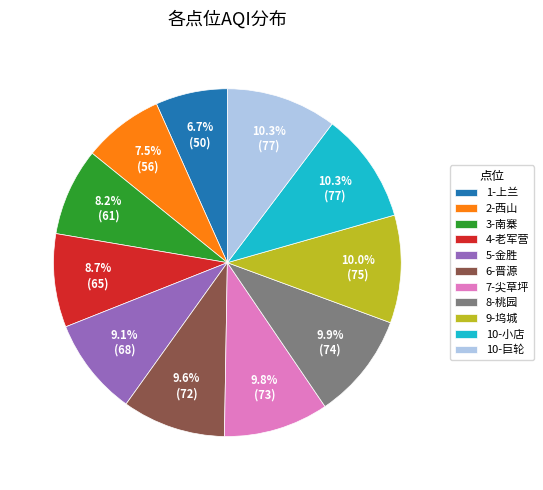

Approximately how many times larger is the value at 10-小店 compared to 4-老军营?

1.2